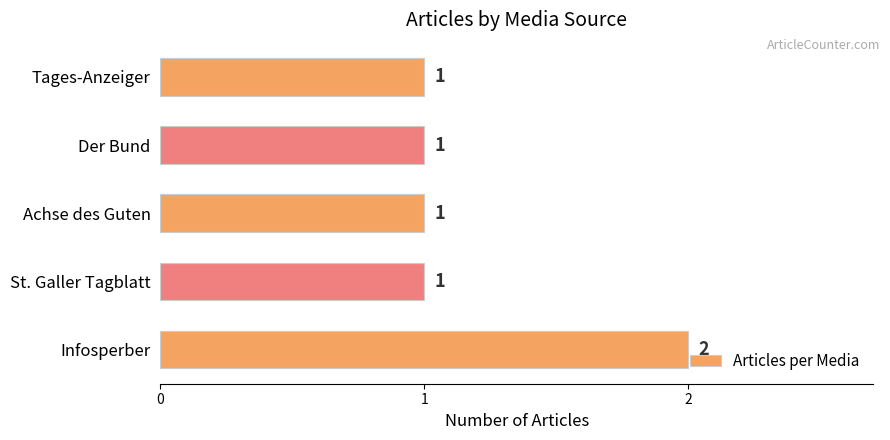

Is it true that the value at St. Galler Tagblatt is 0?

False